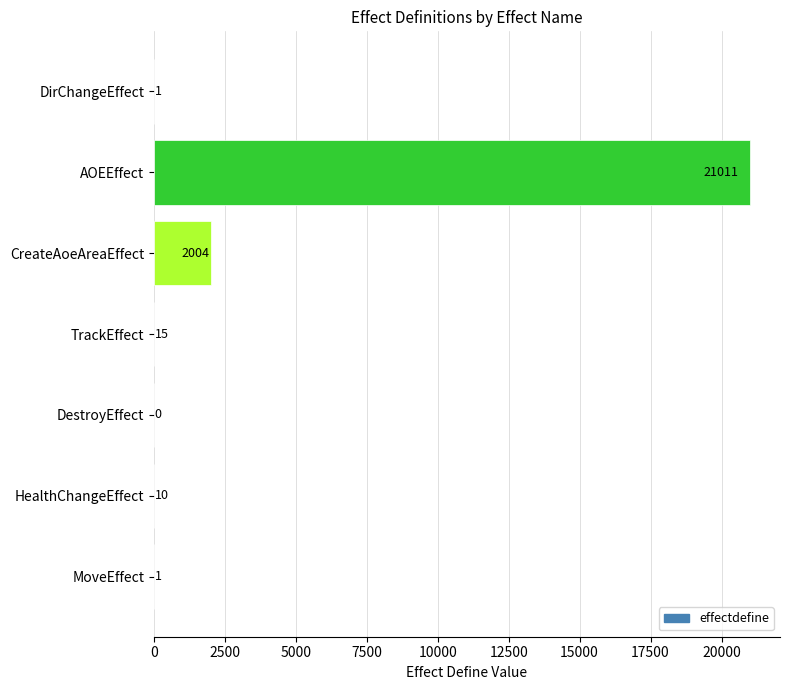

What is the maximum value shown in the chart?

21011